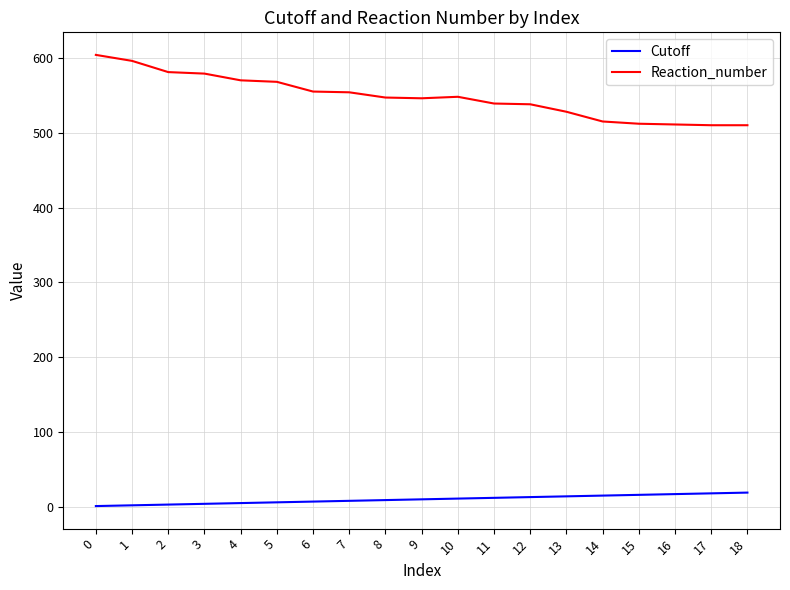

What is the greatest value displayed?

604